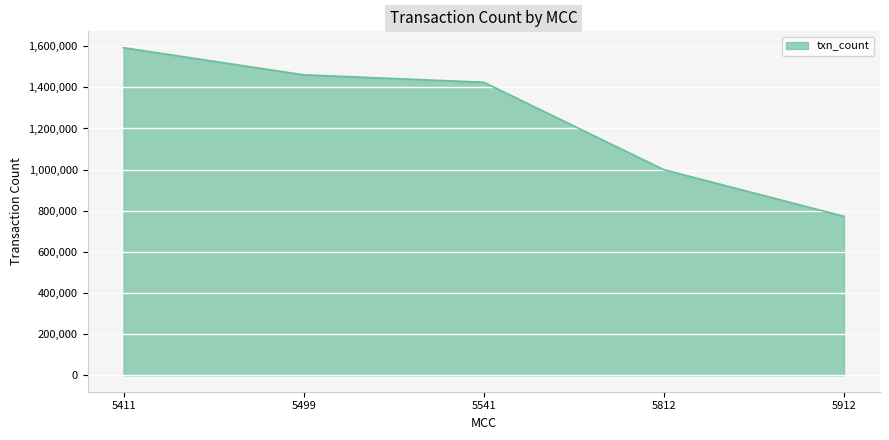

How many values are below 1424711?

2